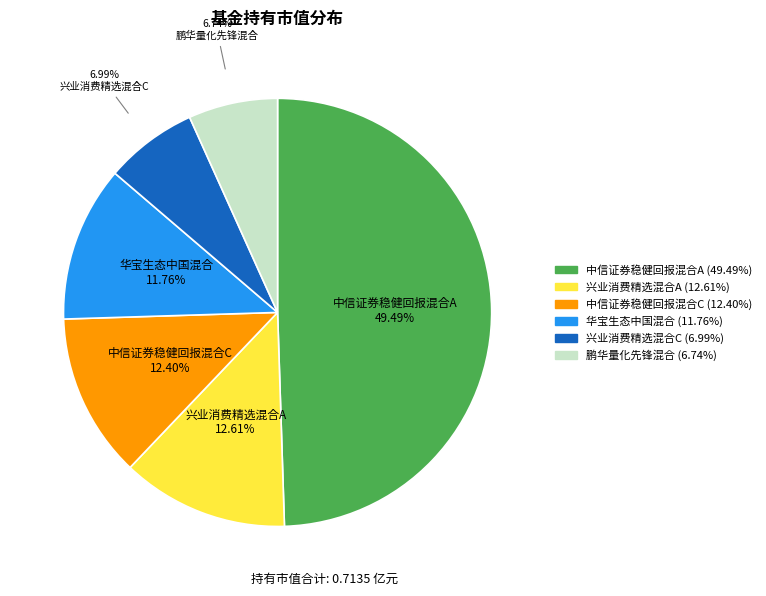

To the nearest percent, what percentage of the pie is 中信证券稳健回报混合A?

49%